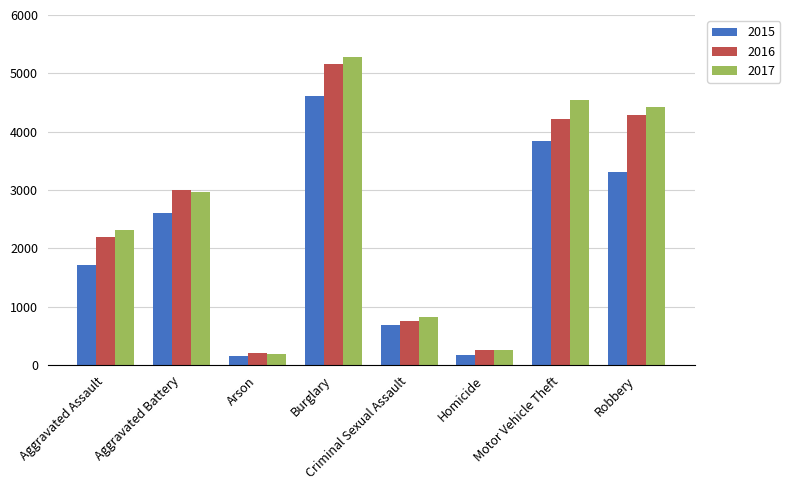

How many bars are there in total?

24